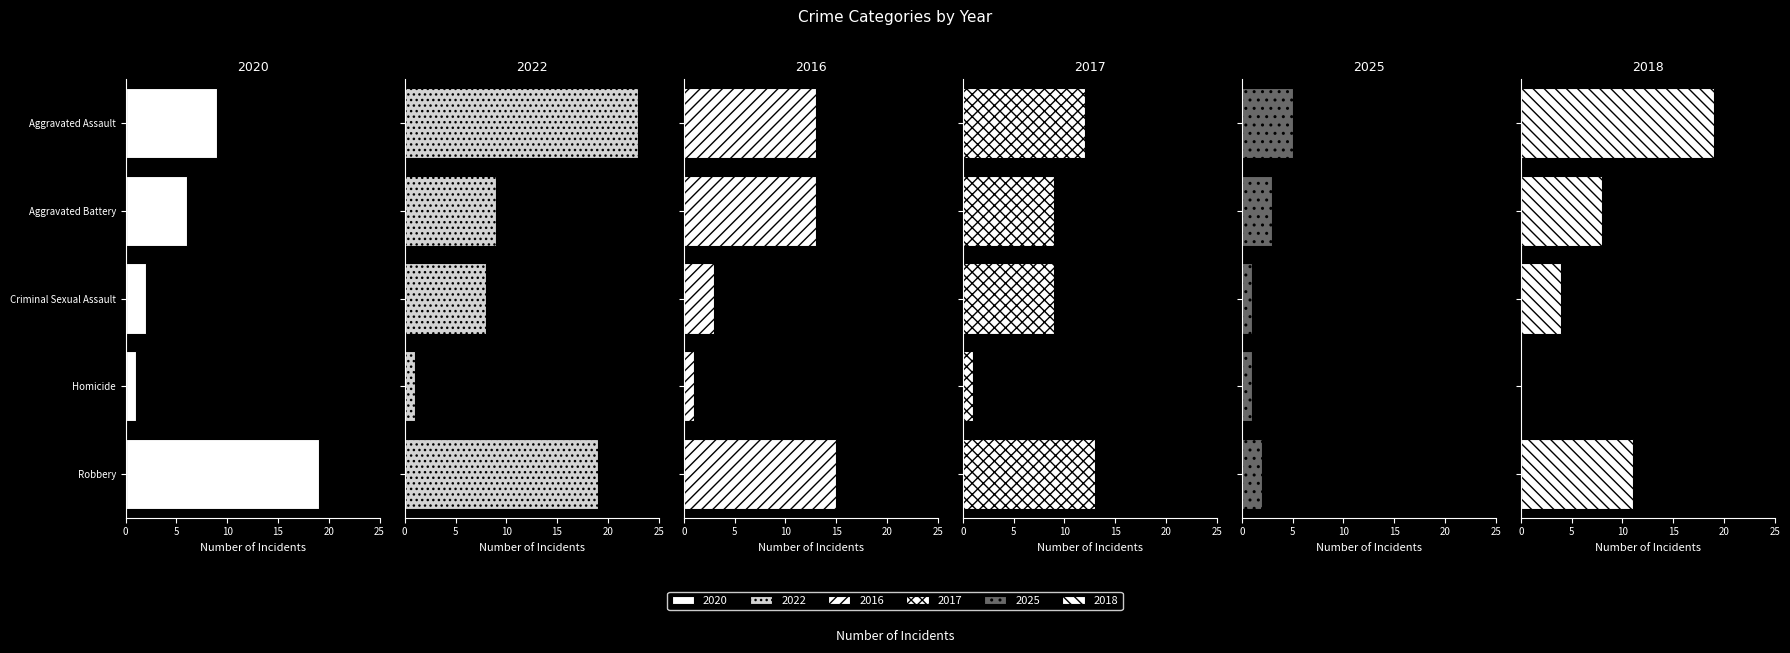

What is the total value across all series at Homicide?

5